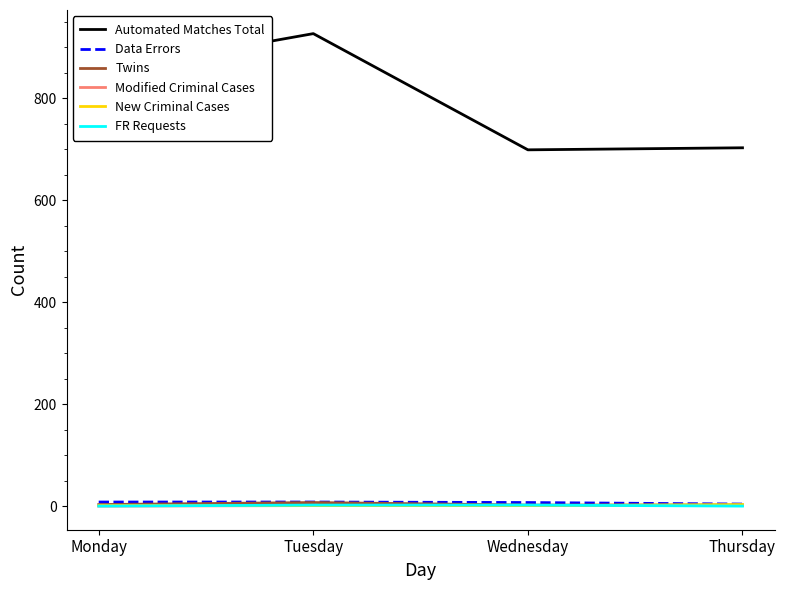

Which series has the largest total across all categories?

Automated Matches Total